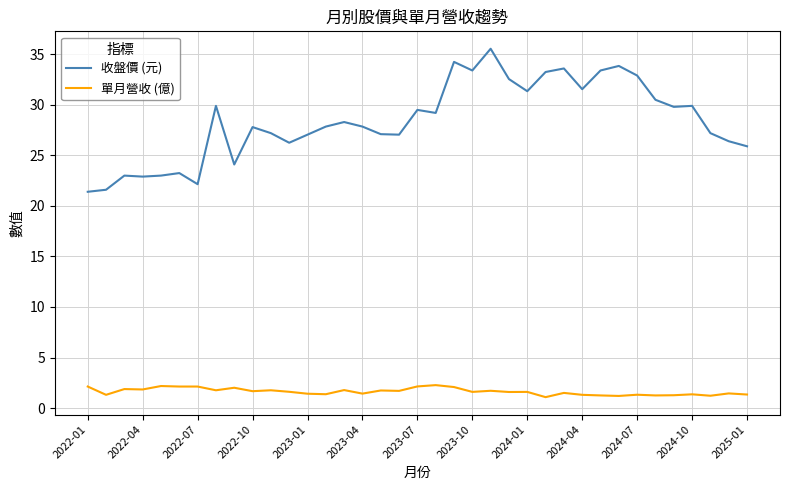

True or false: 收盤價 (元) and 單月營收 (億) intersect in this chart.

False